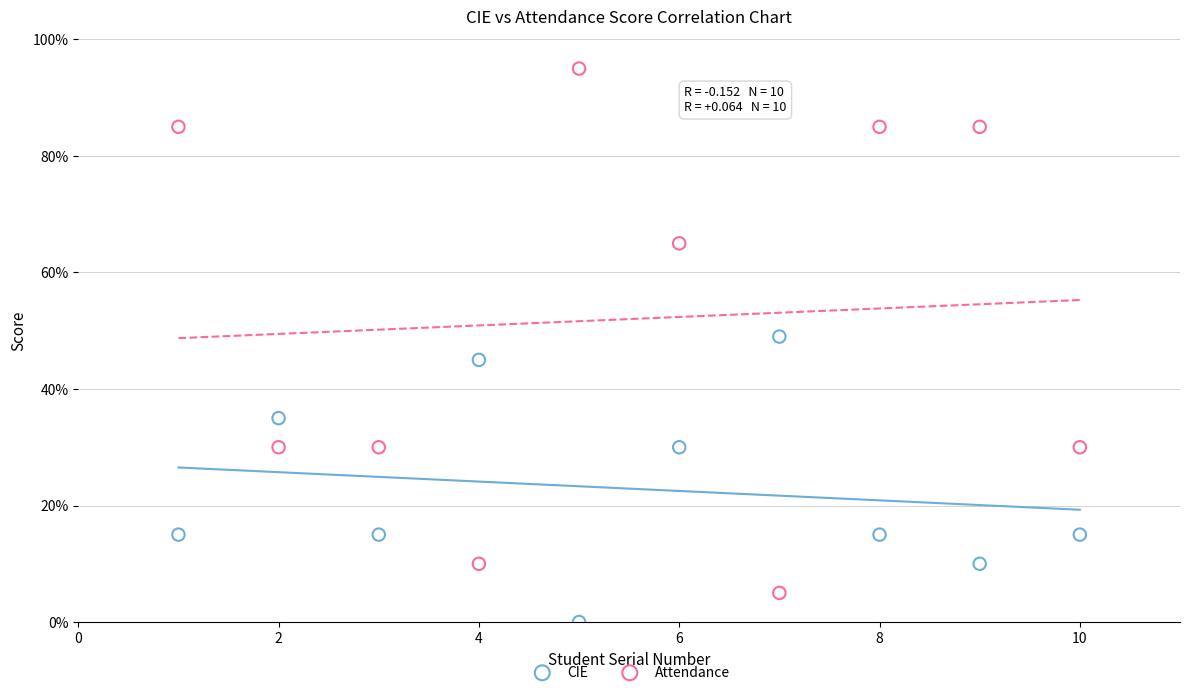

Which series reaches the maximum Y coordinate?

Attendance